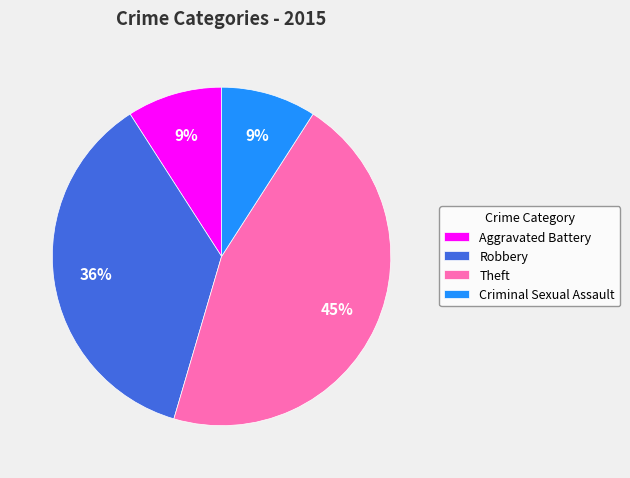

What percentage is the Theft slice, to the nearest percent?

45%